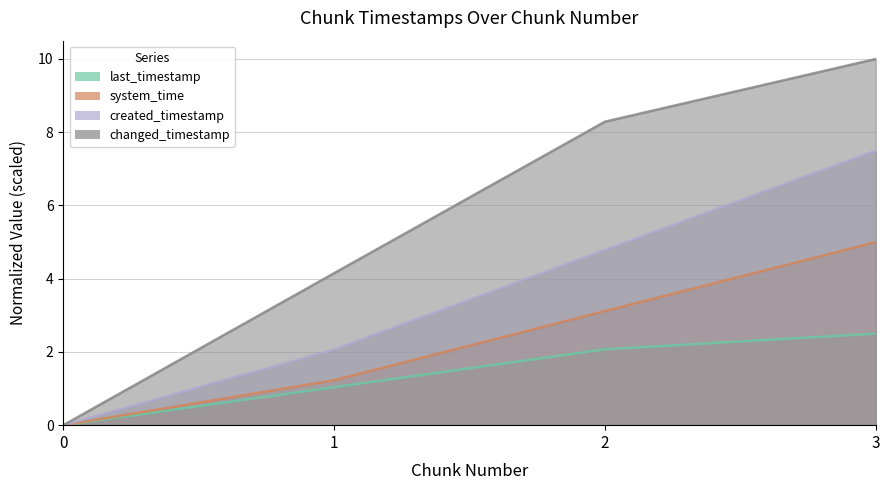

Reading left to right, what are all the values shown in this chart?

last_timestamp: 0.0	1.0	2.1	2.5
system_time: 0.0	1.2	3.1	5.0
created_timestamp: 0.0	2.1	4.8	7.5
changed_timestamp: 0.0	4.2	8.3	10.0